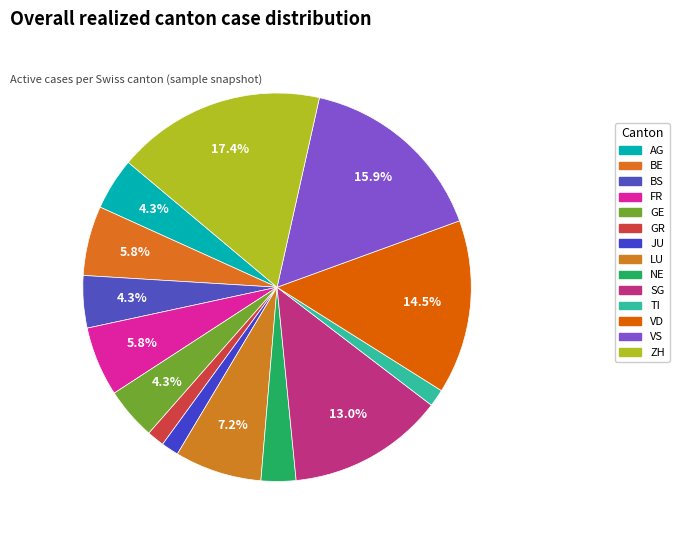

Count the number of slices in the pie.

14